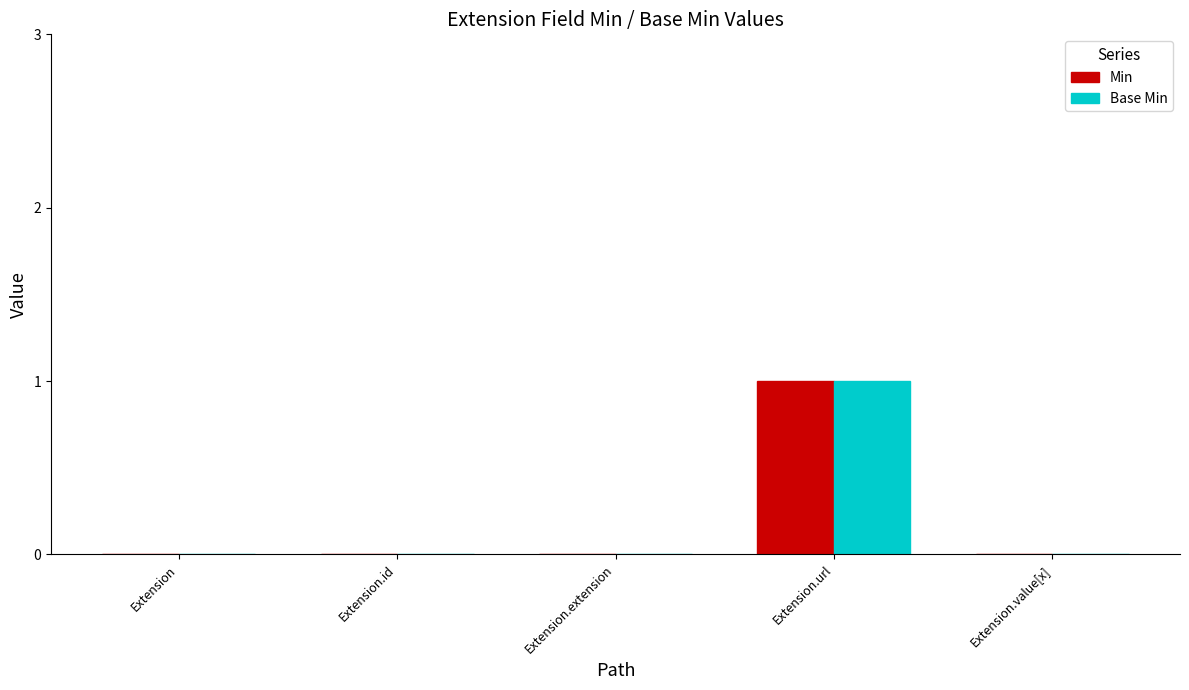

How many data points does each series have?

5